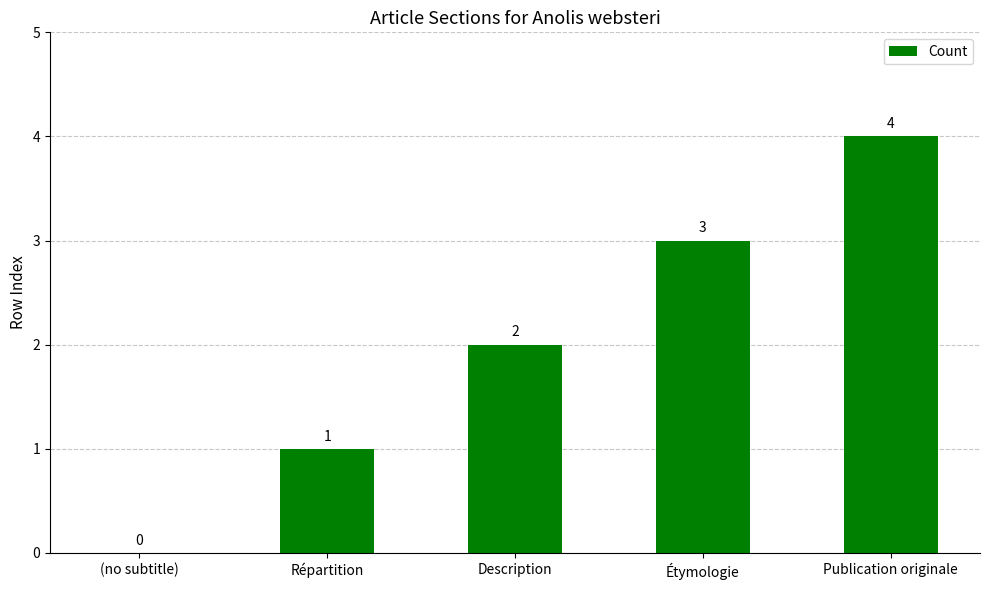

What is the sum of all values?

10